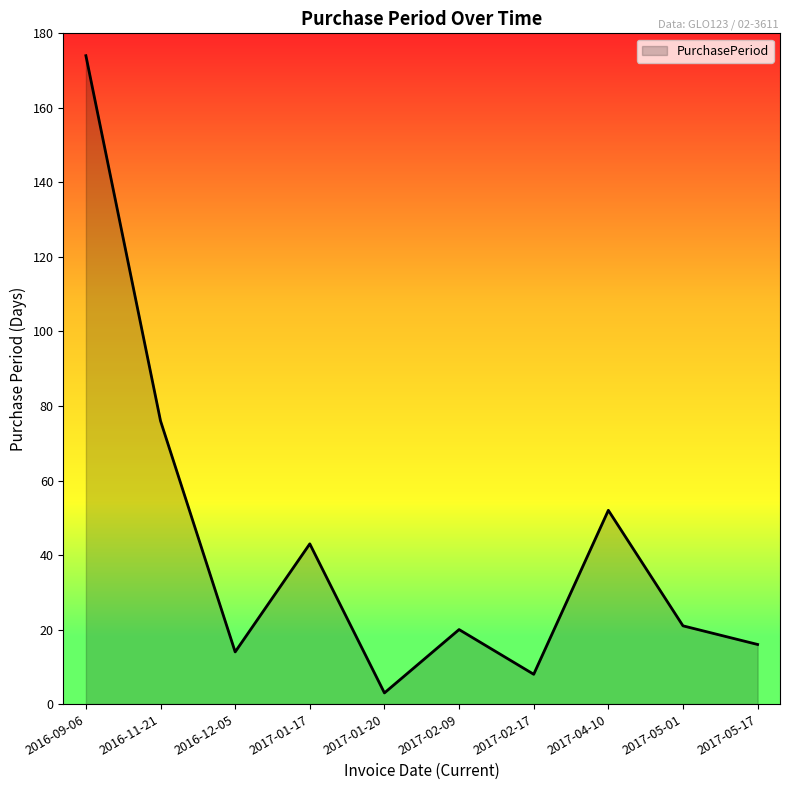

What is the difference between the values at 2017-02-17 and 2017-01-17?

35